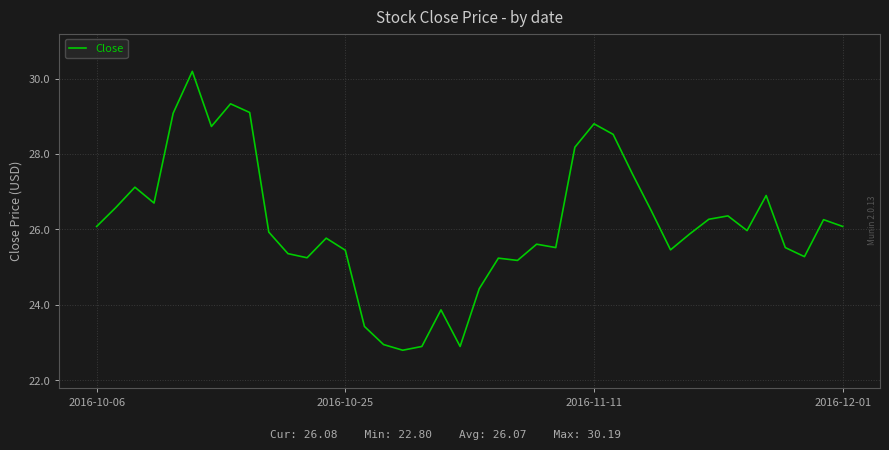

What is the difference between the maximum and minimum values?

7.4